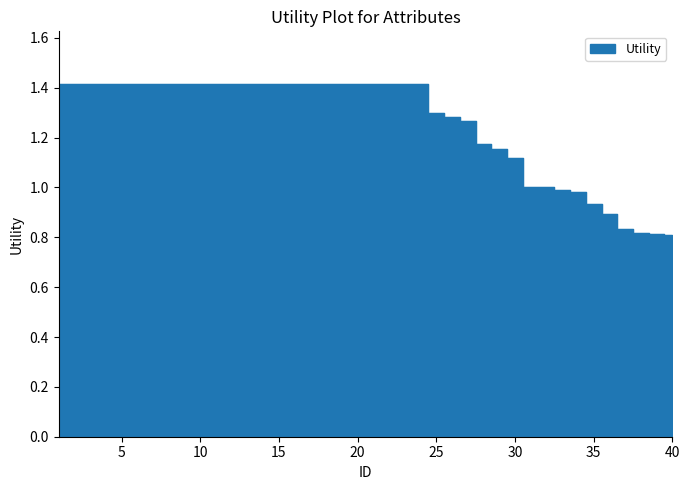

What is the average value?

1.3